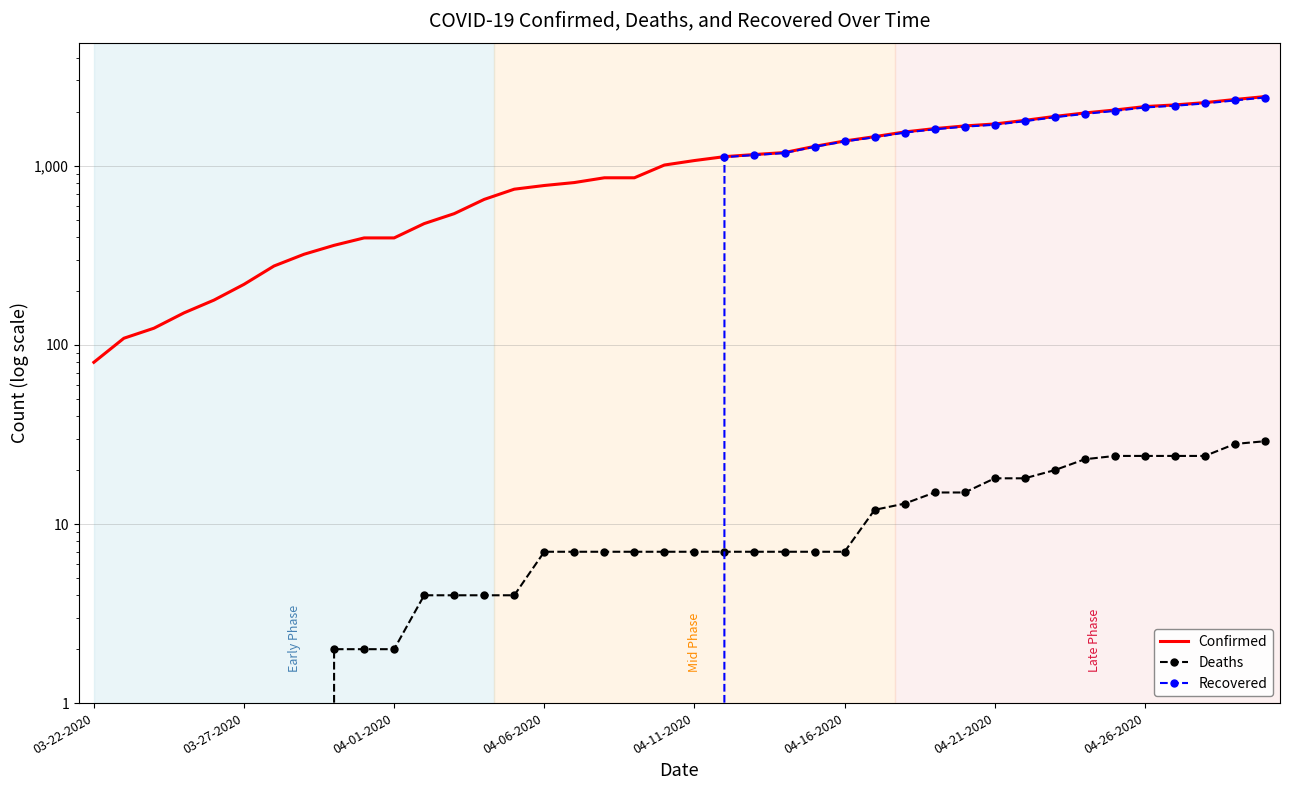

What is the difference between the second highest and minimum values in the Confirmed series?

2268